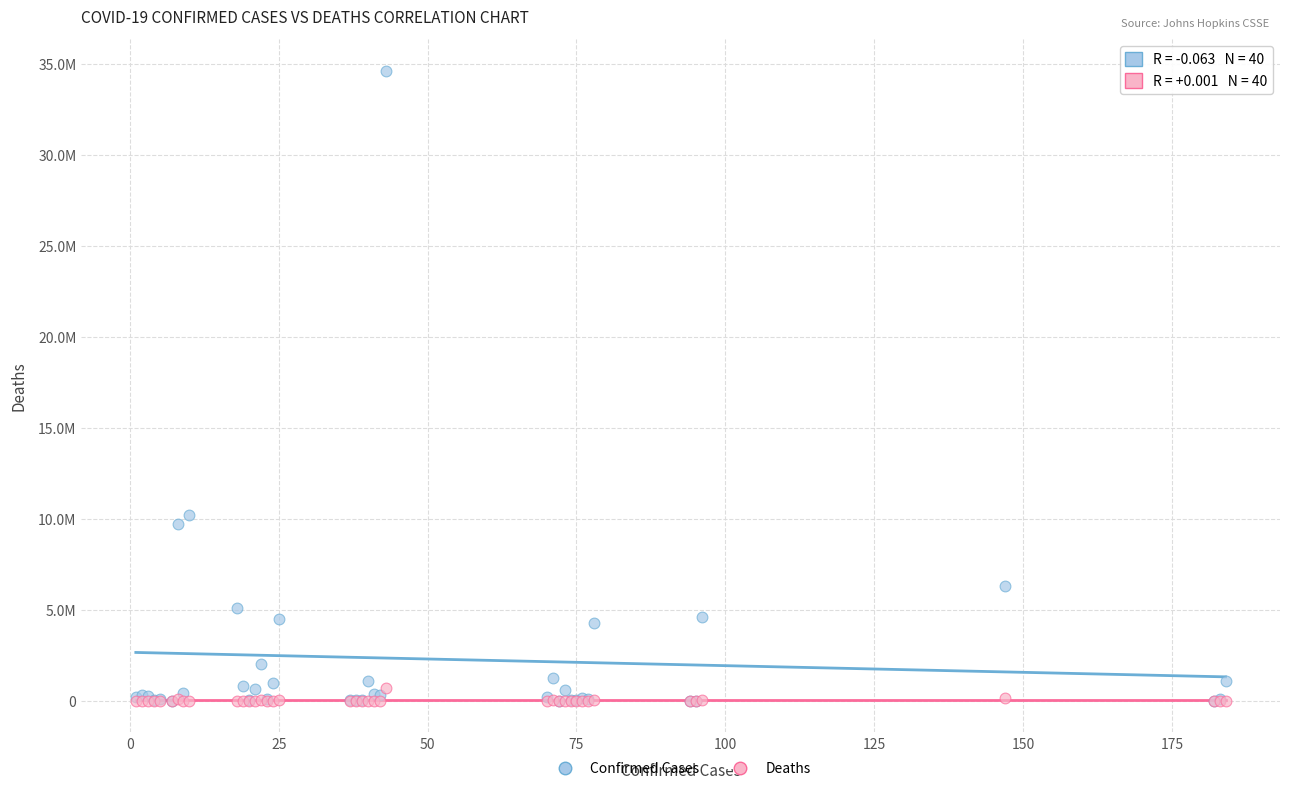

What are all the series names shown in the legend?

Confirmed Cases, Deaths